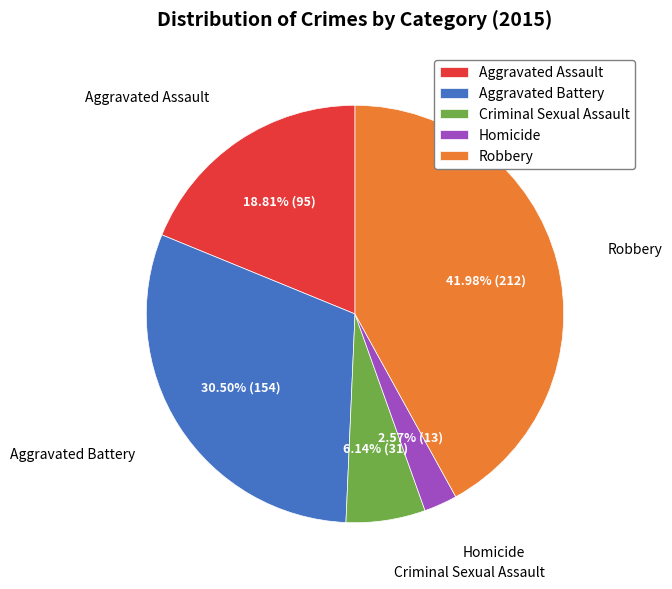

How many slices are in this pie chart?

5